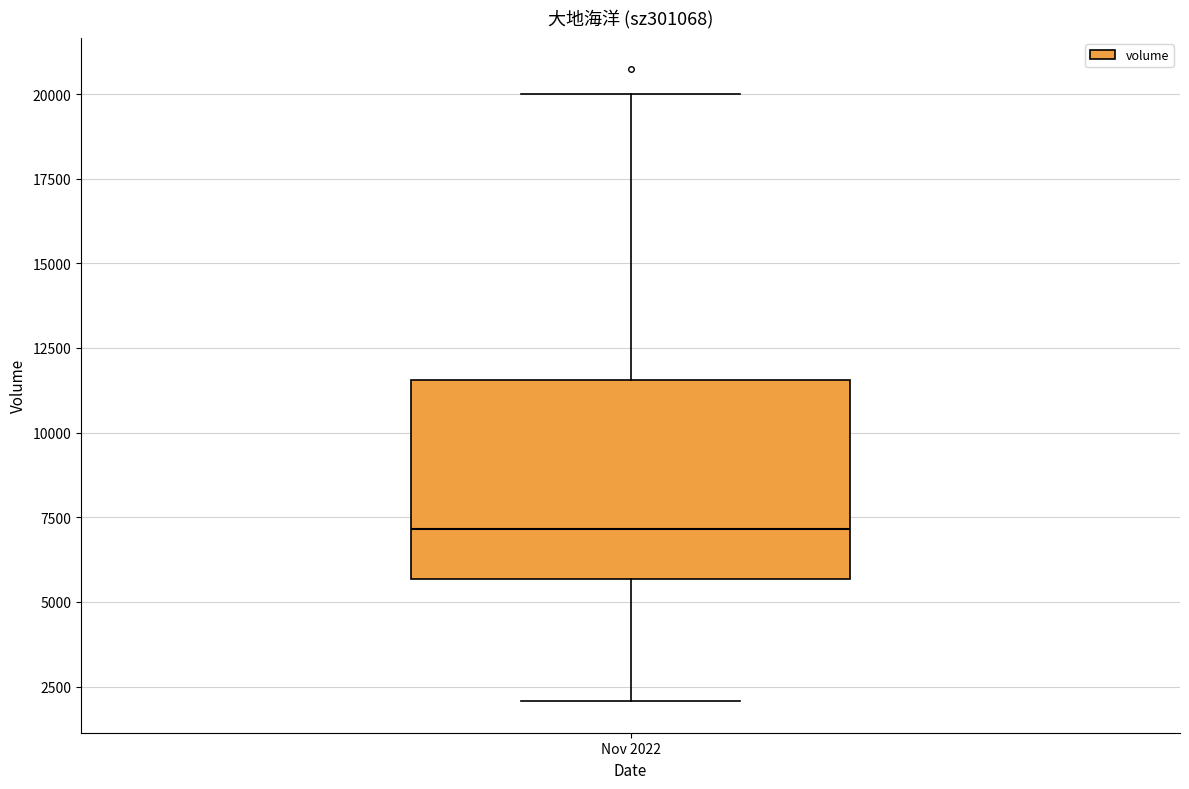

Transcribe this box plot: give where the median line is, the range the box spans, and where the two whiskers end, as read against the y-axis. The values are not printed on the chart, so give them approximately, as read against the axis.

median 7000, box 5500 to 11500, whiskers 2000 to 20000